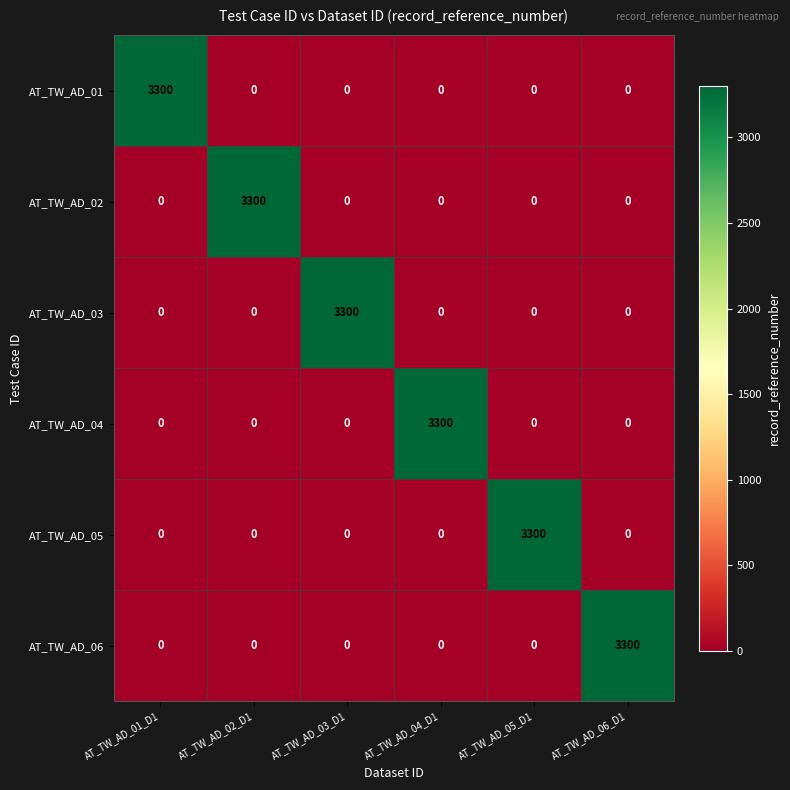

How many values in the AT_TW_AD_05 series exceed 0?

1